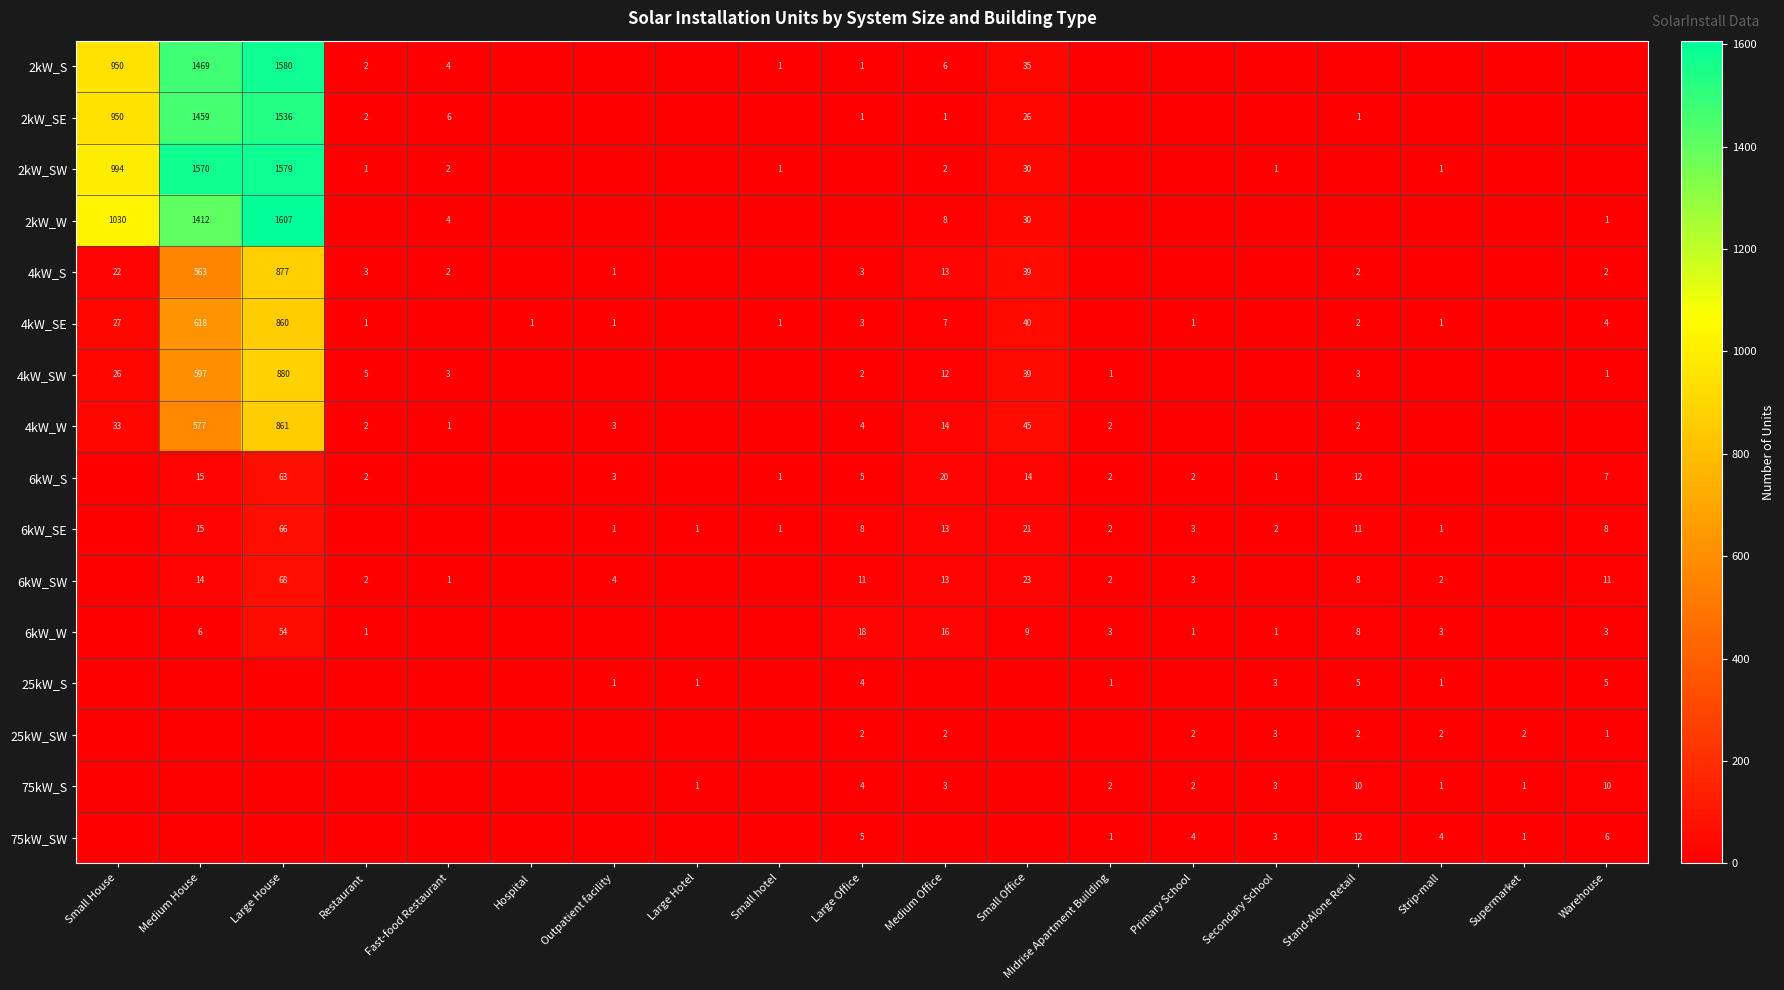

Is it true that 6kW_S equals 4 at Outpatient facility?

False